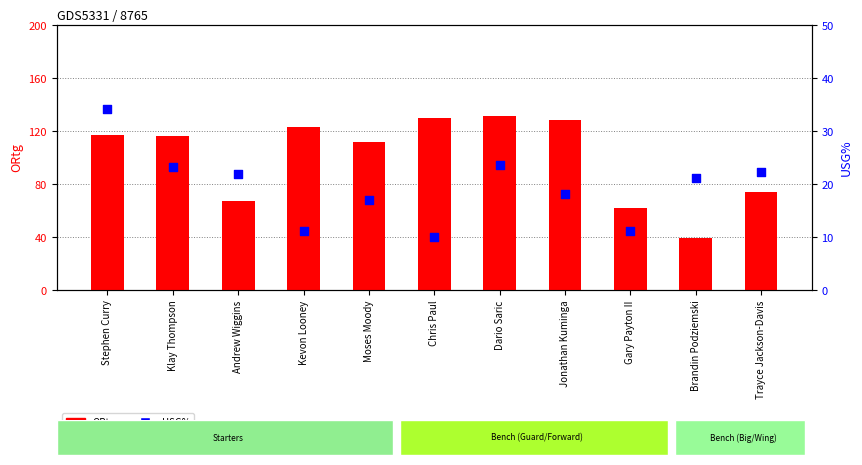

Which series contains the lowest Y value?

USG%